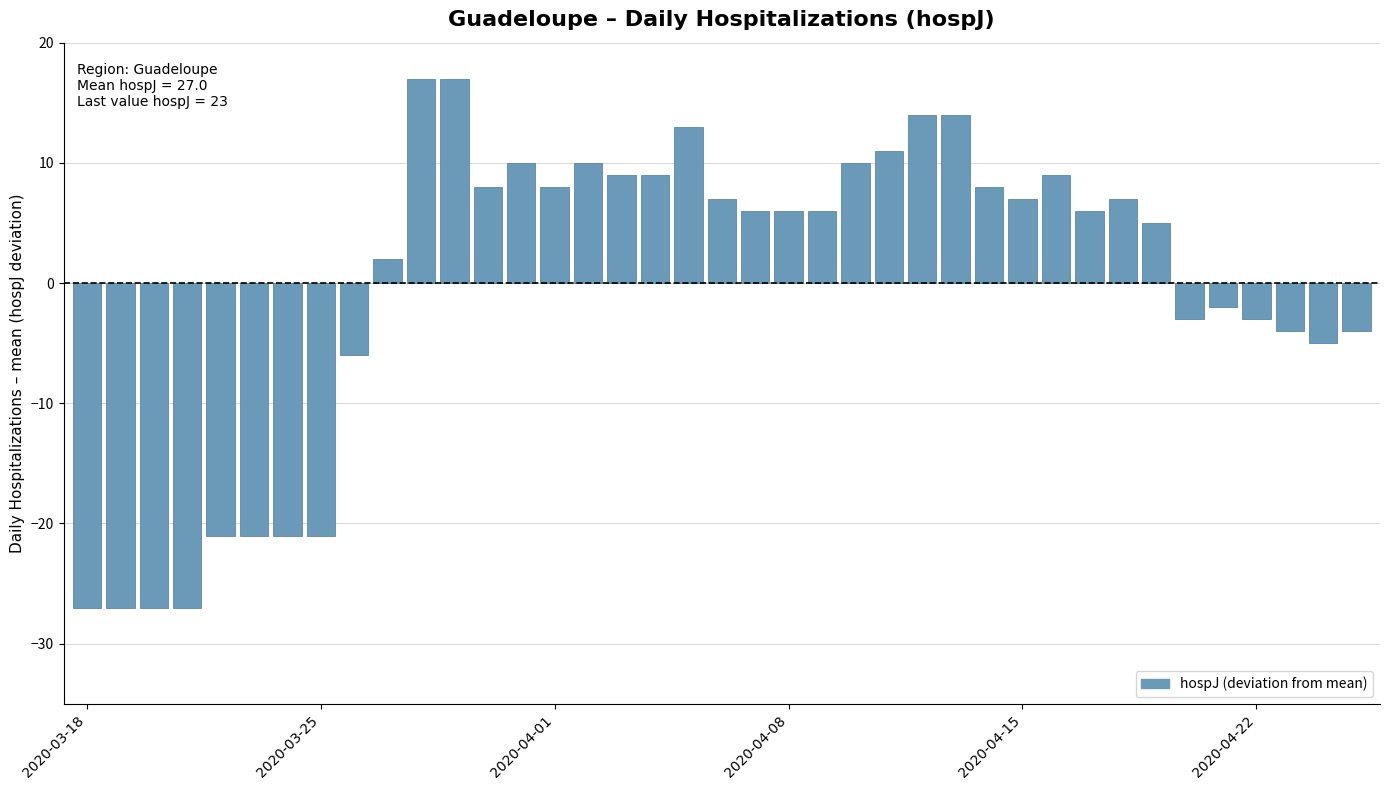

Does the chart contain any negative values?

Yes